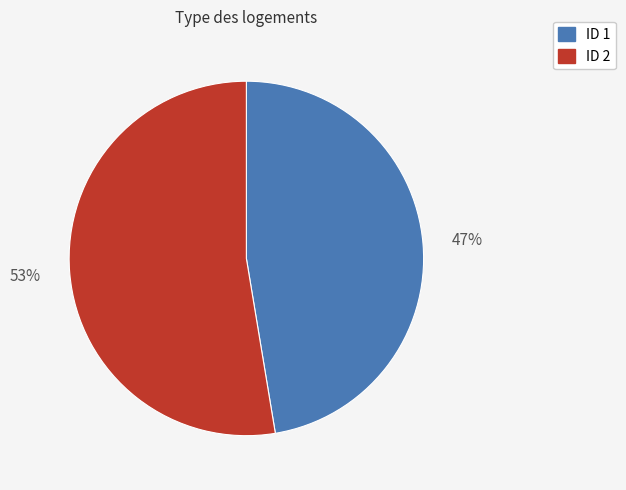

Is there any slice that represents more than half of the pie?

Yes